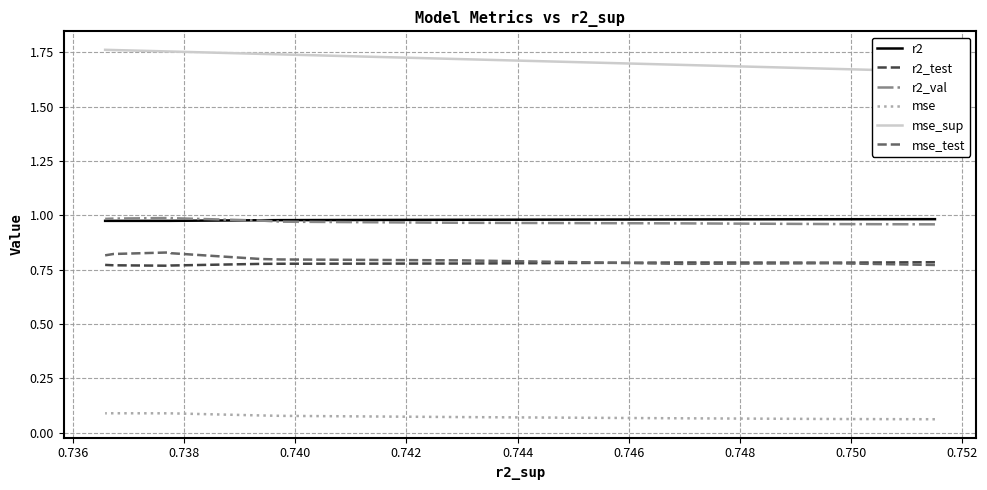

What is the minimum value shown in the chart?

0.1